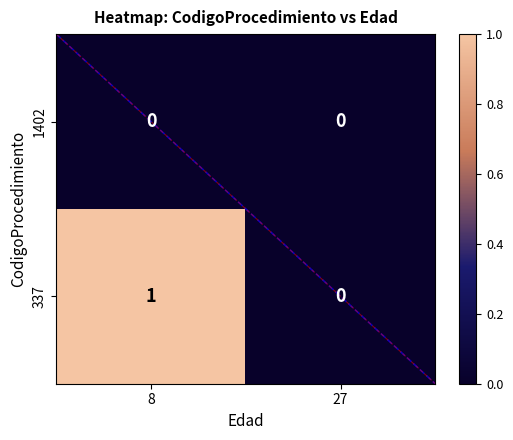

Between 8 and 27, which series saw the biggest shift?

337